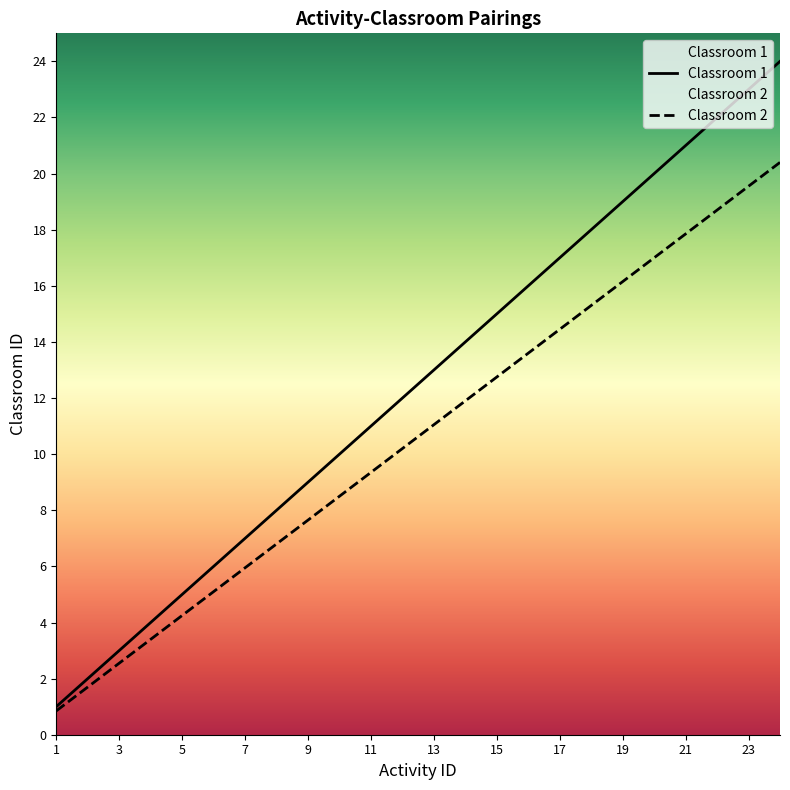

Which series changed the most between 17 and 19?

Classroom 1